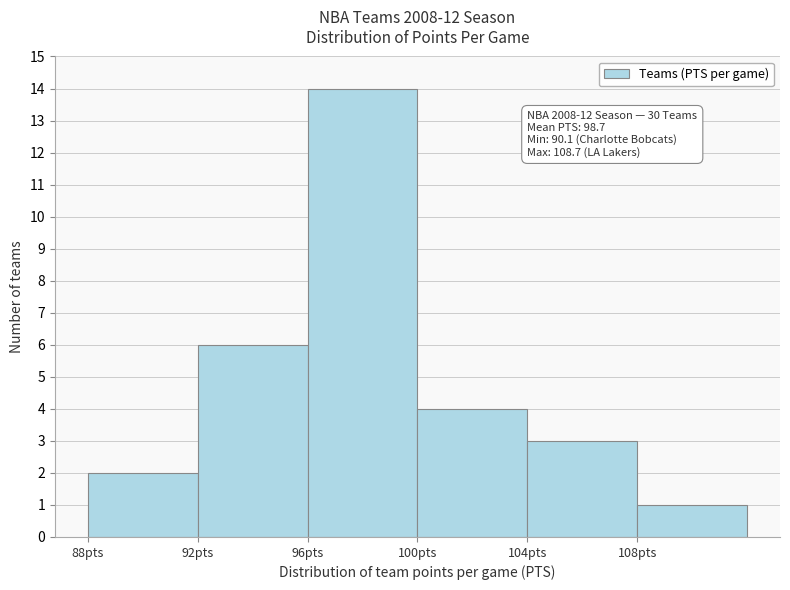

Which range on the x-axis has the tallest bar?

96 to 100